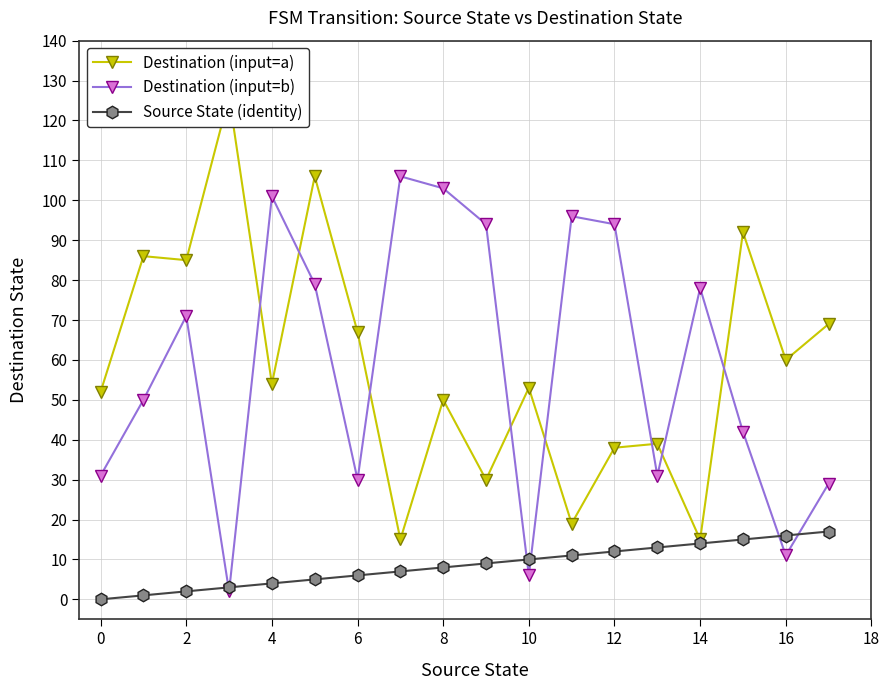

What is the average value of the Destination (input=b) series?

59